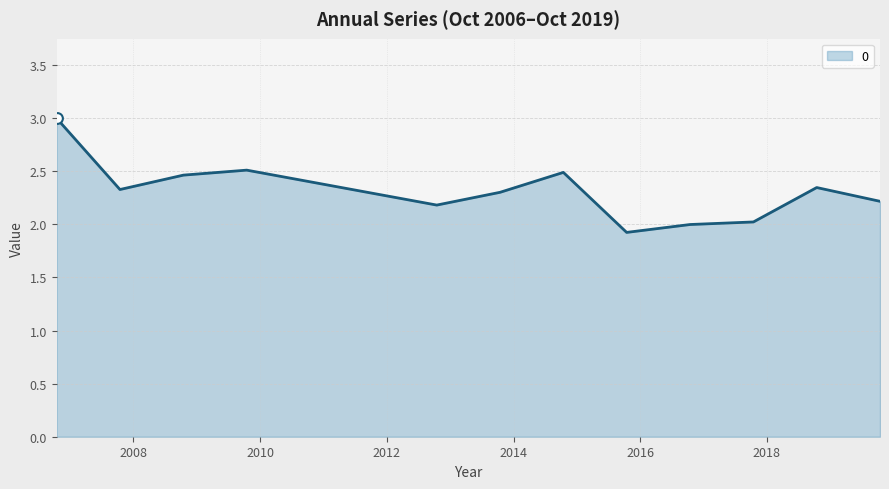

What is the difference between the maximum and minimum values?

1.1